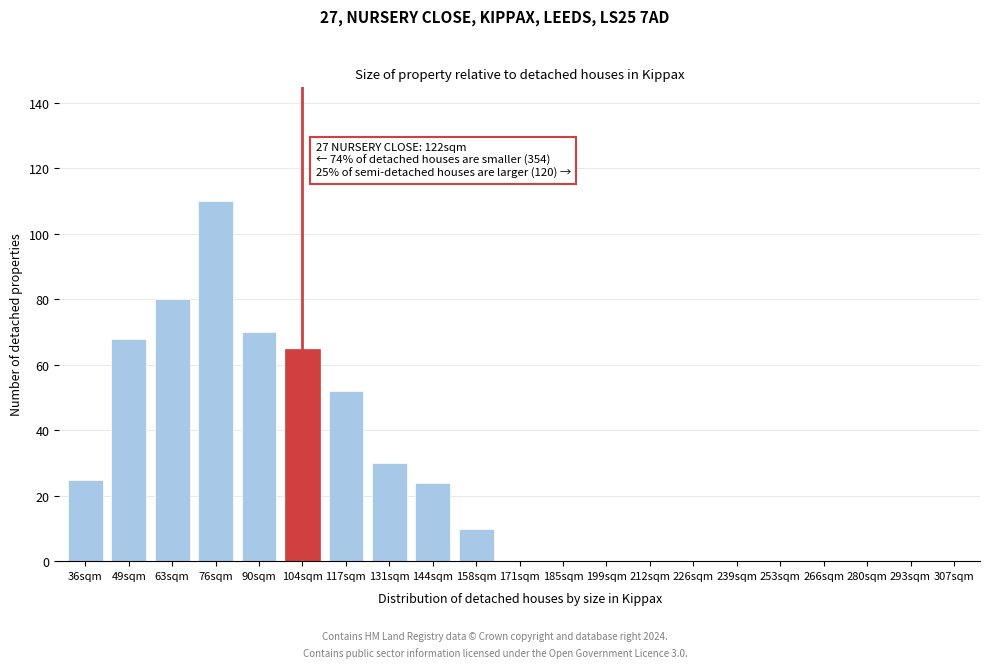

Reading left to right, list all the values displayed in this chart.

36sqm=25	49sqm=68	63sqm=80	76sqm=110	90sqm=70	104sqm=65	117sqm=52	131sqm=30	144sqm=24	158sqm=10	171sqm=0	185sqm=0	199sqm=0	212sqm=0	226sqm=0	239sqm=0	253sqm=0	266sqm=0	280sqm=0	293sqm=0	307sqm=0